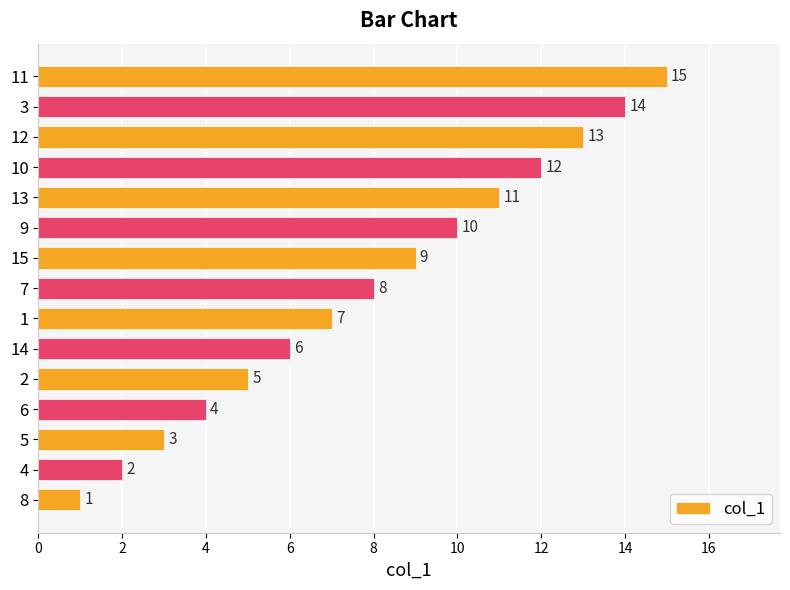

What is the difference between the second highest and minimum values?

13